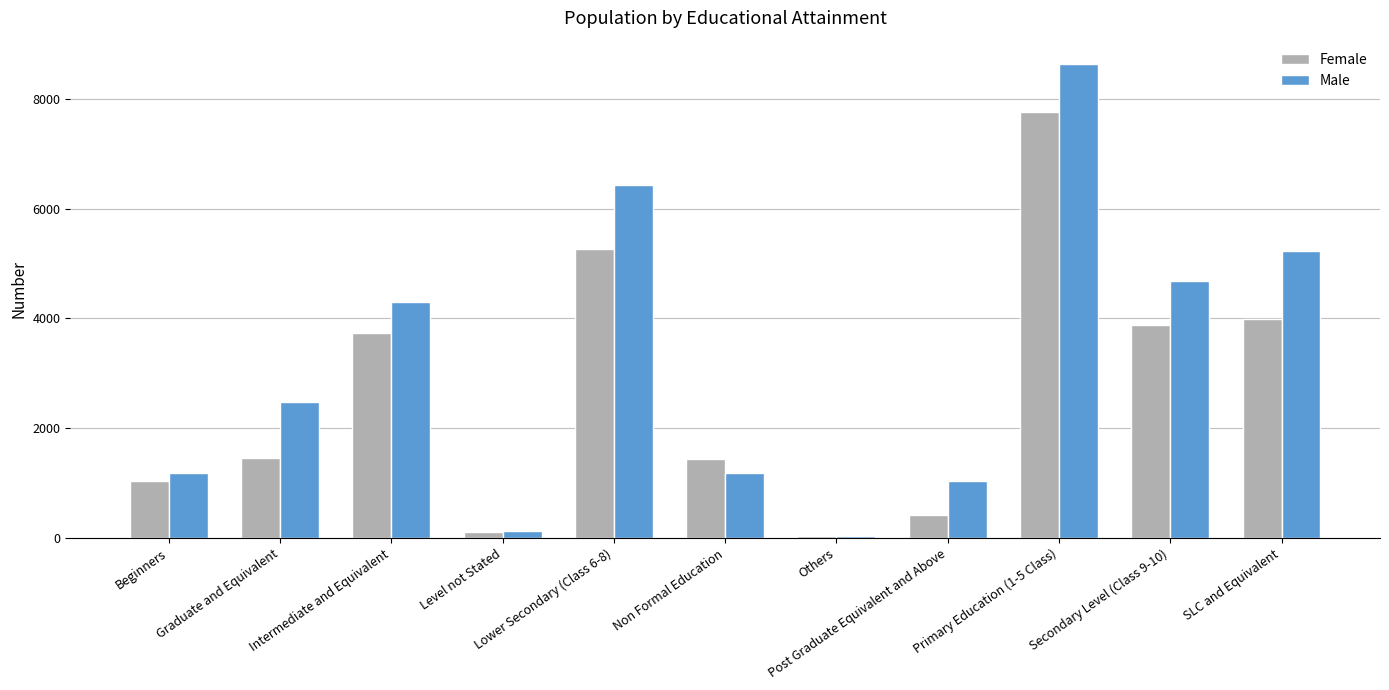

True or false: Female has a value of 1033 at Beginners.

True